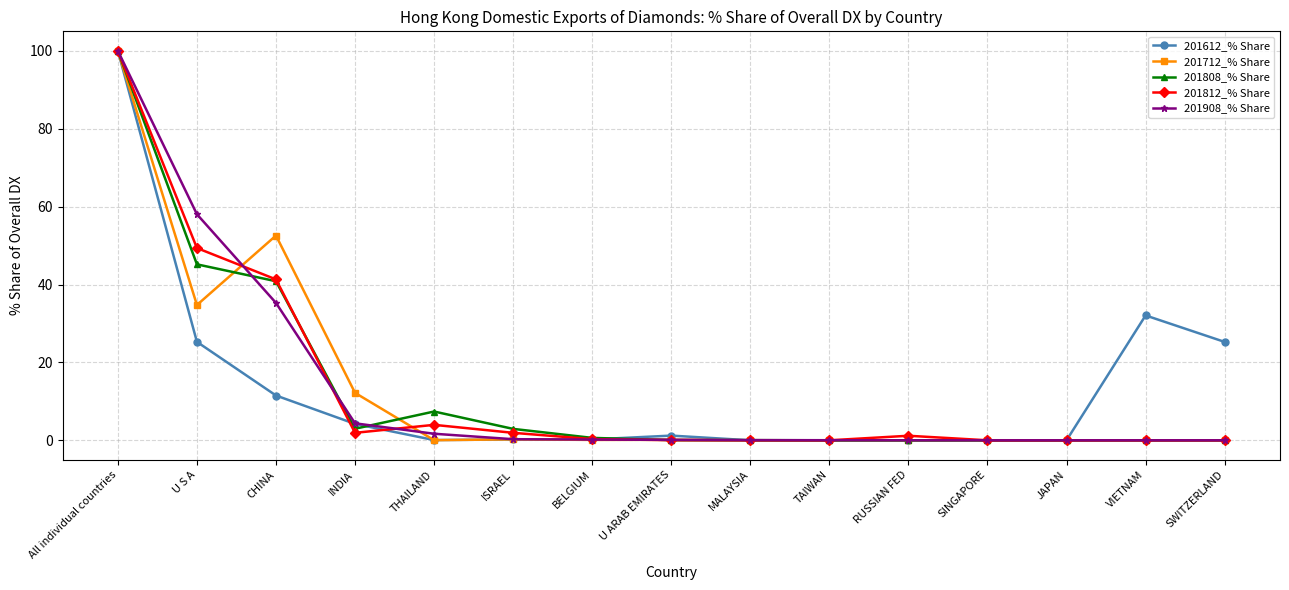

At which category does the chart reach its peak across all series?

All individual countries